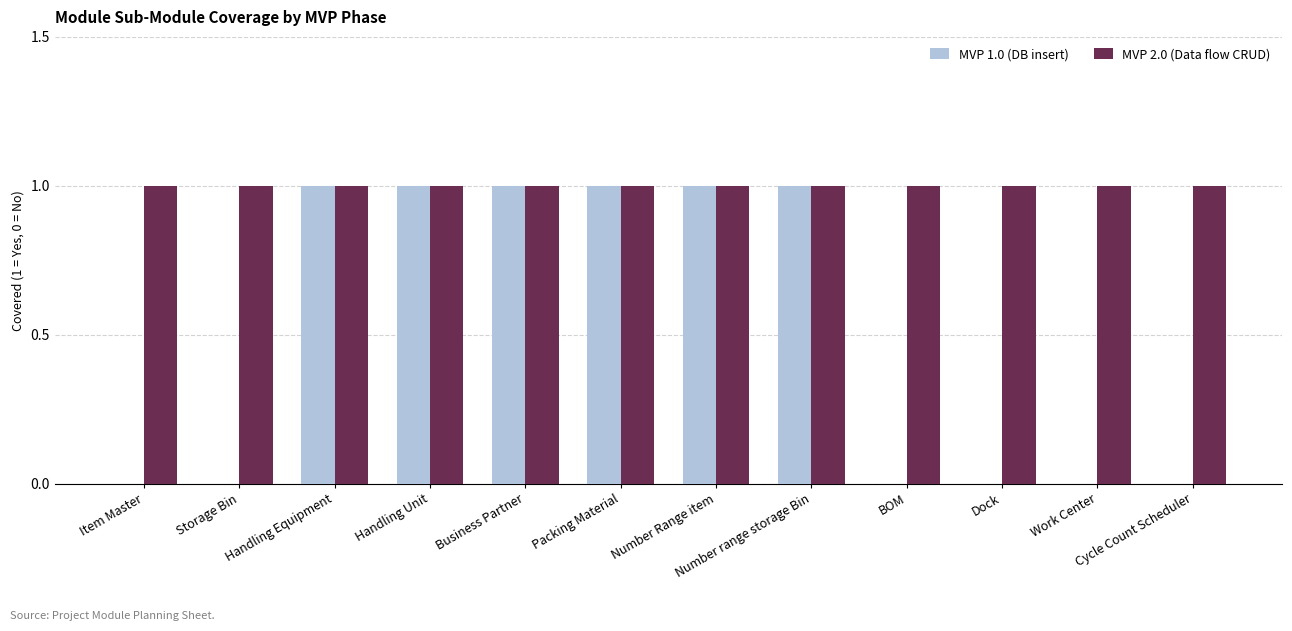

Is it true that MVP 1.0 (DB insert) equals 0 at Dock?

True